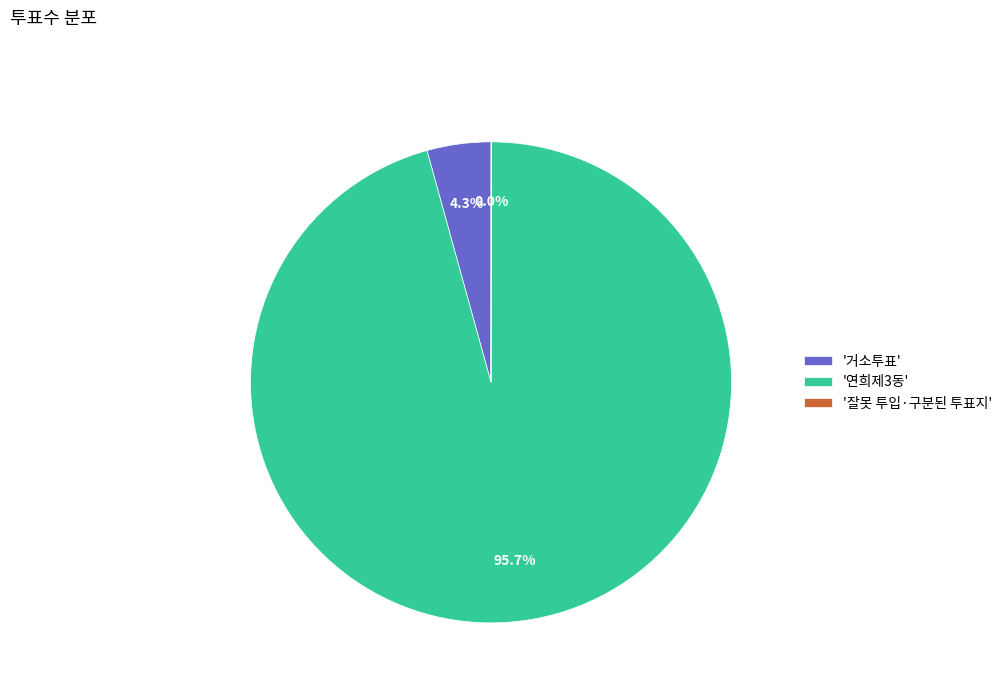

Is '연희제3동' the majority of the pie?

Yes